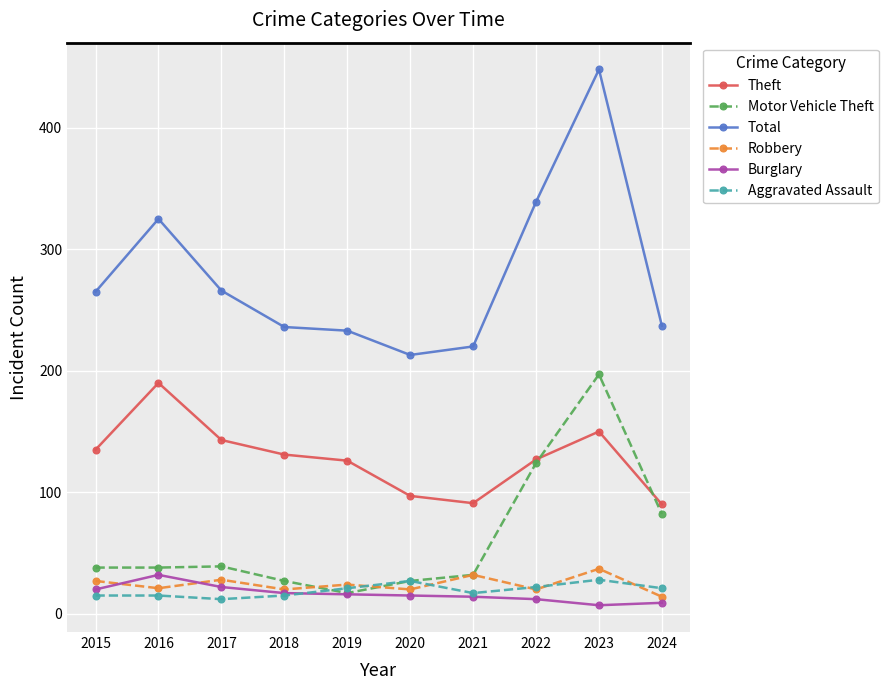

Is the value of Burglary at 2016 greater than the value of Robbery at 2016?

Yes